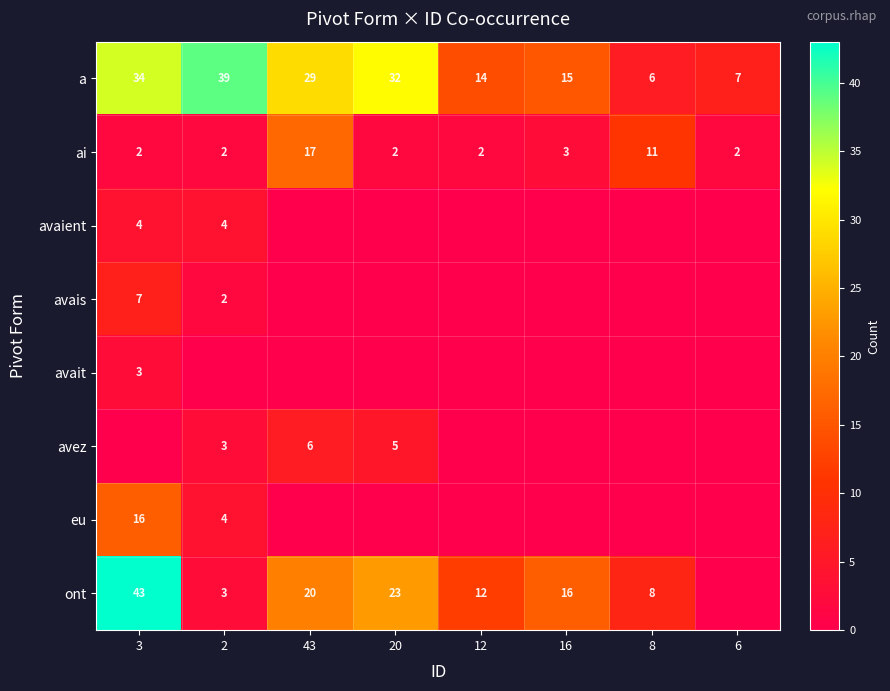

Between 2 and 16, which is larger?

2